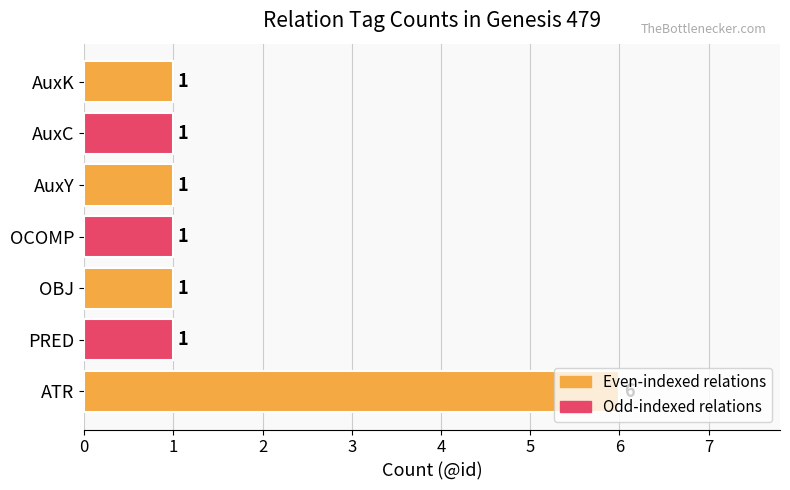

True or false: the data shows 1 at OBJ.

True